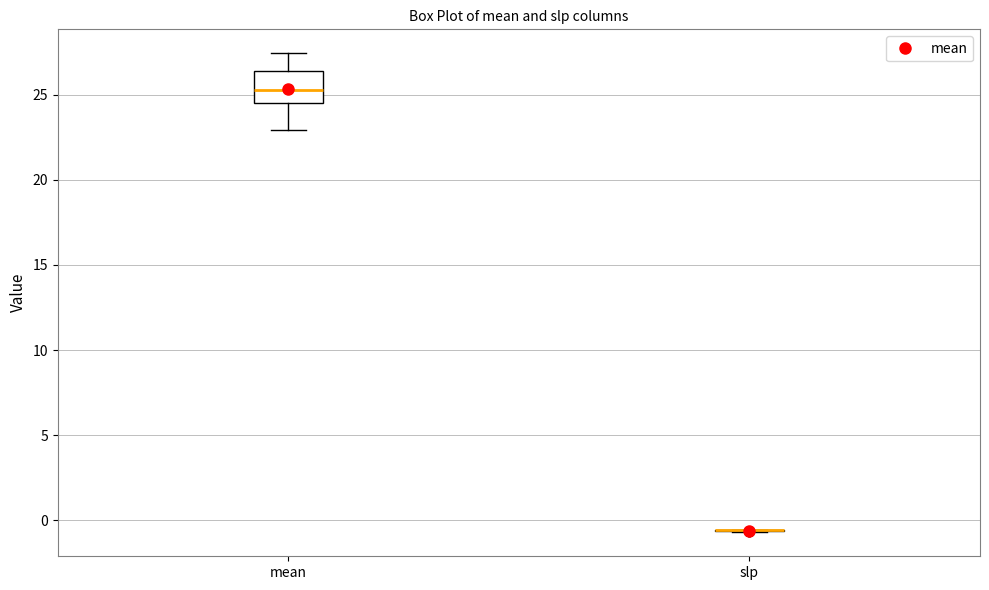

Reading left to right, transcribe this box plot: for each box, give where its median line is, the range the box spans, and where its two whiskers end, as read against the y-axis. The values are not printed on the chart, so give them approximately, as read against the axis.

mean: median 25.5, box 24.5 to 26.5, whiskers 23.0 to 27.5
slp: box collapsed to a line at -0.5, whiskers -0.5 to -0.5